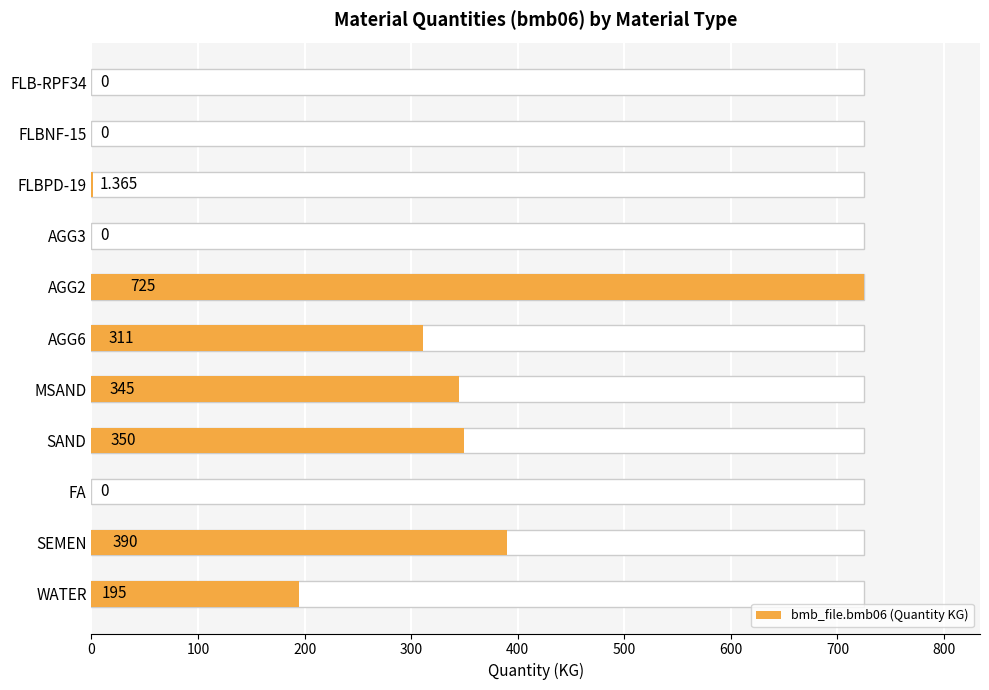

How many data points are above 195?

5